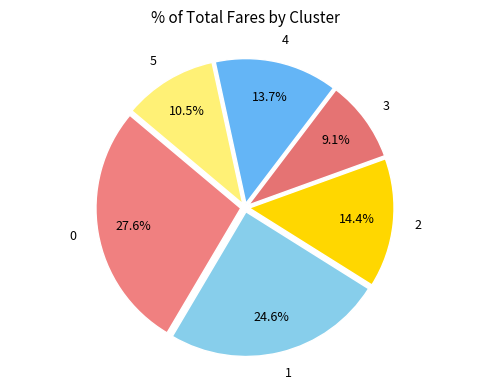

Is it true that 2 is 14% of the pie?

True